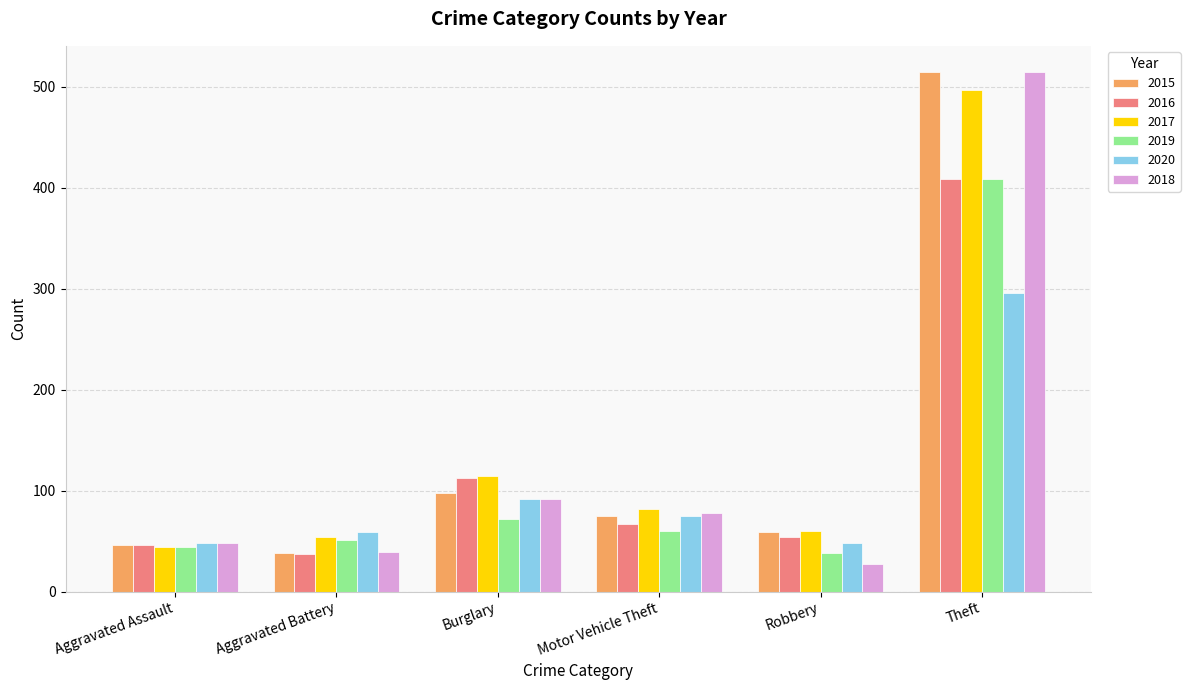

The value of 2016 at Theft is 409. True or false?

True